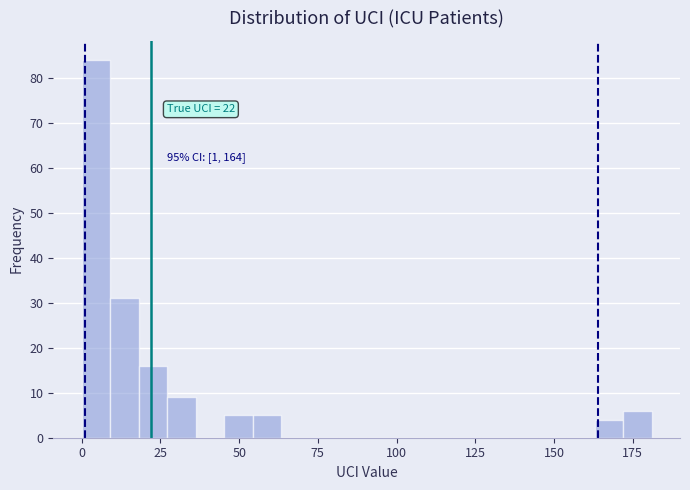

Around what value on the x-axis is the tallest bar? Give the approximate position of its centre, as read against the axis.

5